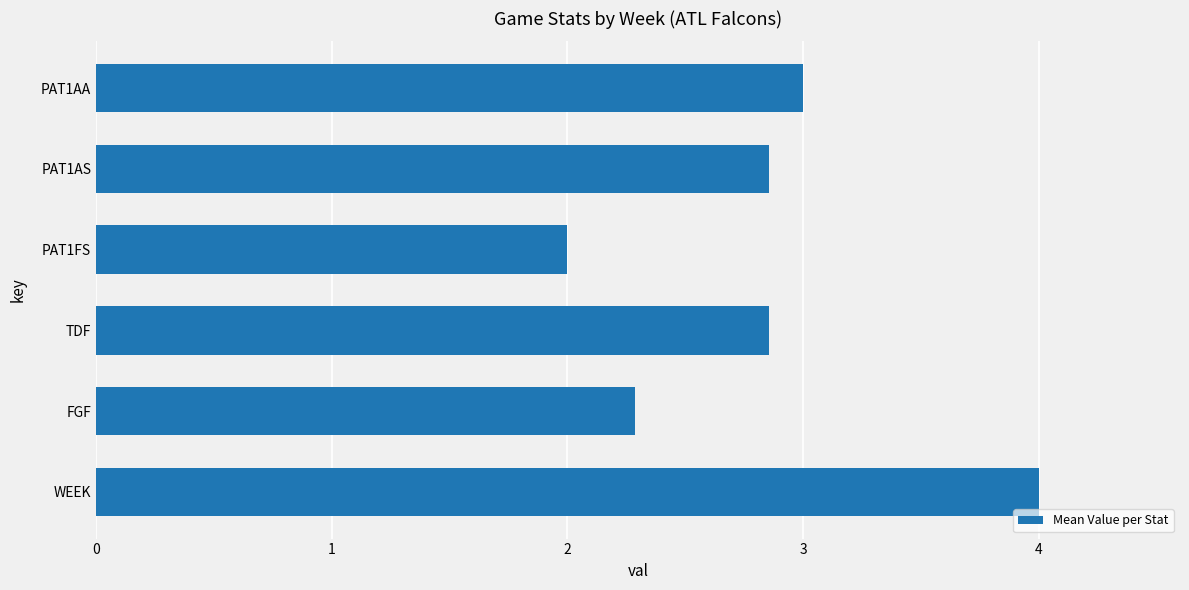

The value at PAT1AA is 3.0. True or false?

True